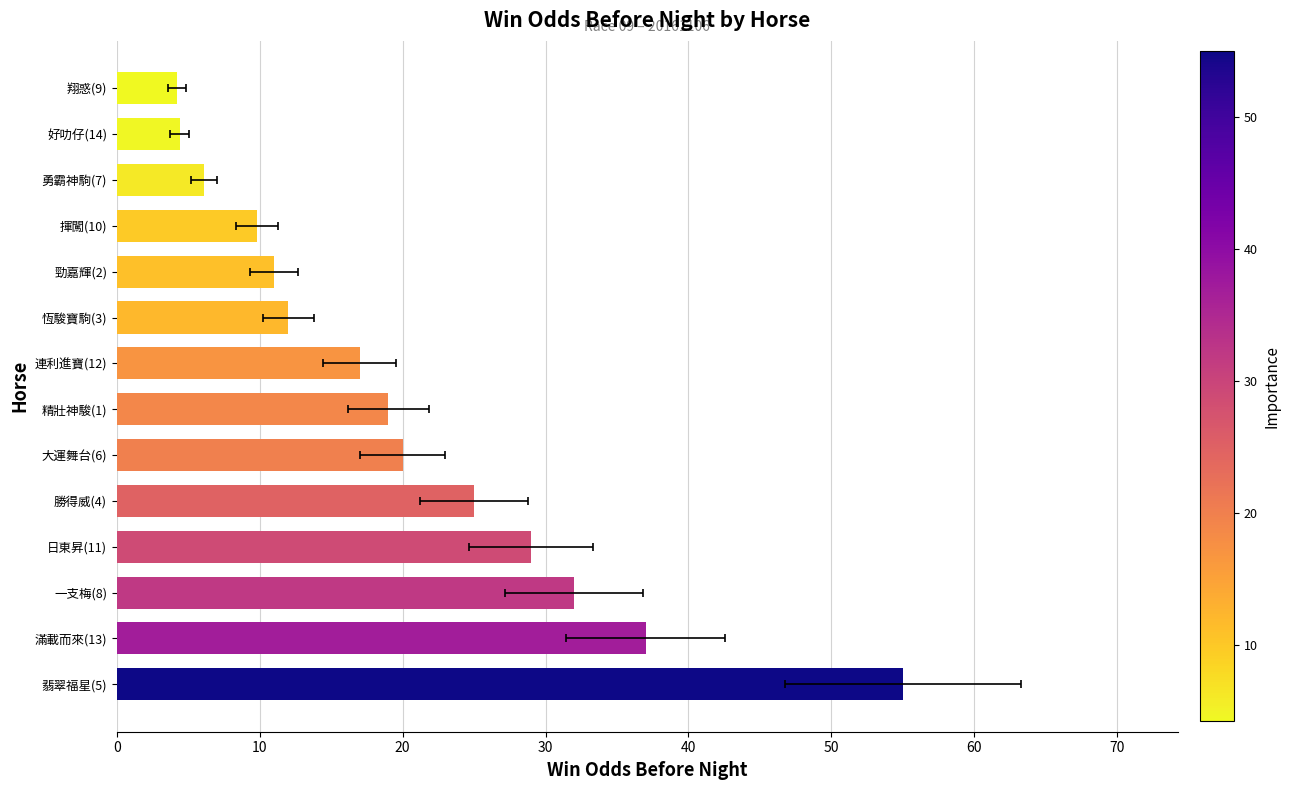

What is the sum of the values at 滿載而來(13) and 日東昇(11)?

66.0